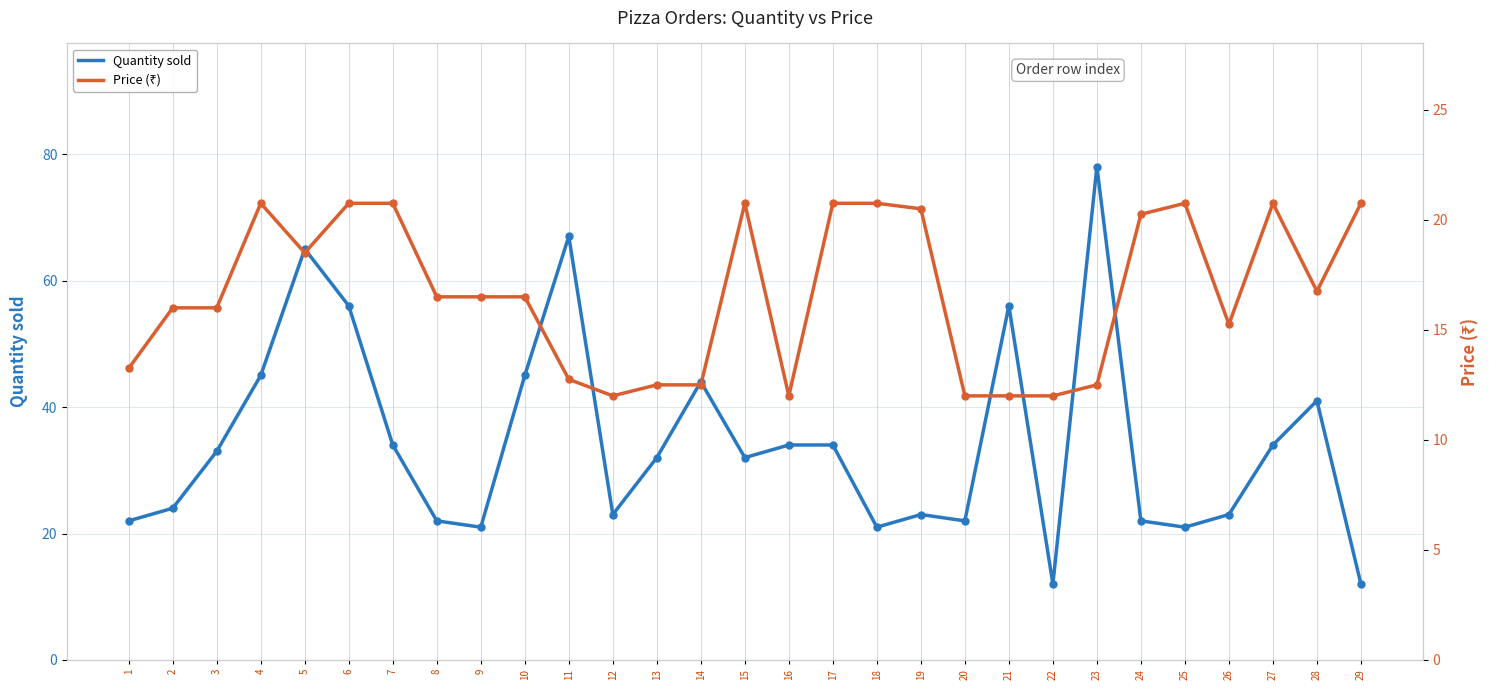

What is the highest value of the Quantity sold series?

78